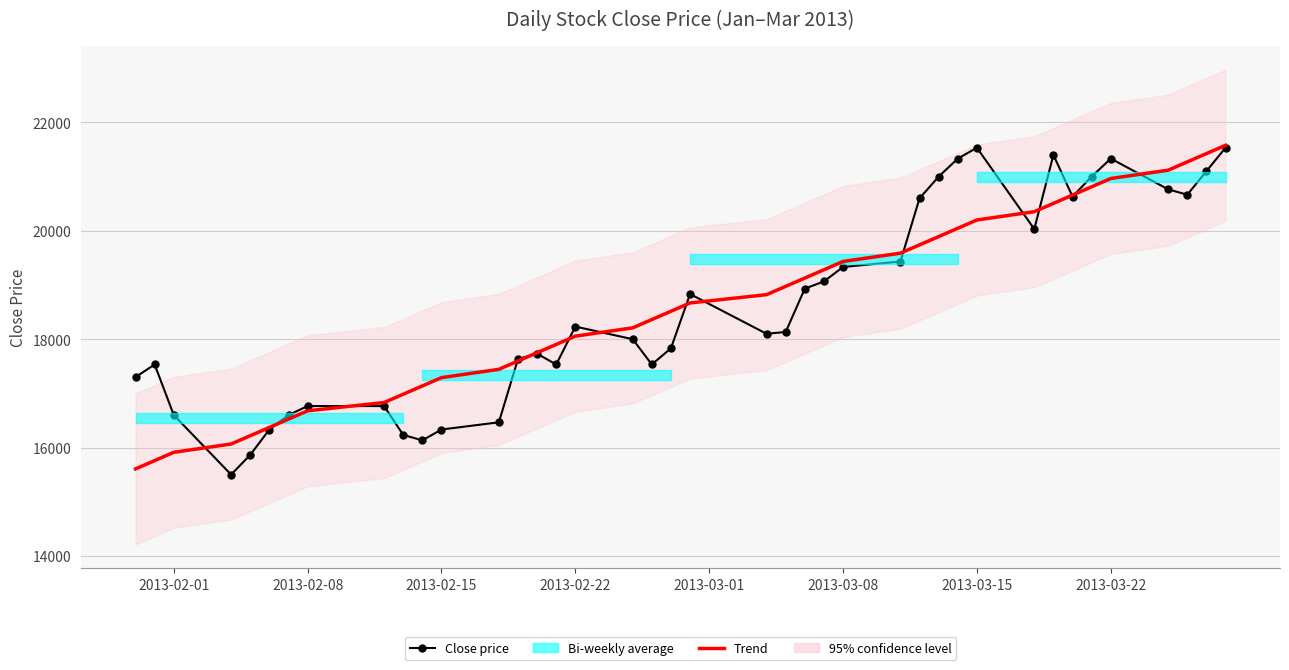

What is the difference between the maximum and second lowest values in the Trend series?

5818.9